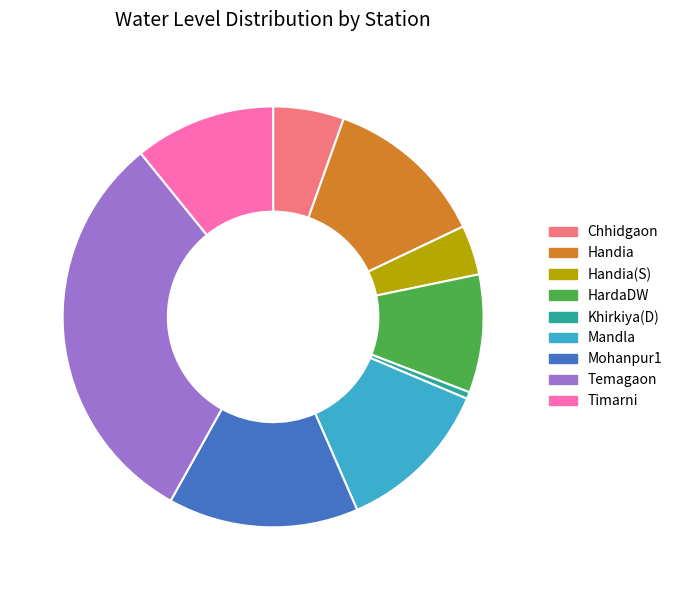

Combined, do HardaDW and Handia(S) account for over 50%?

No